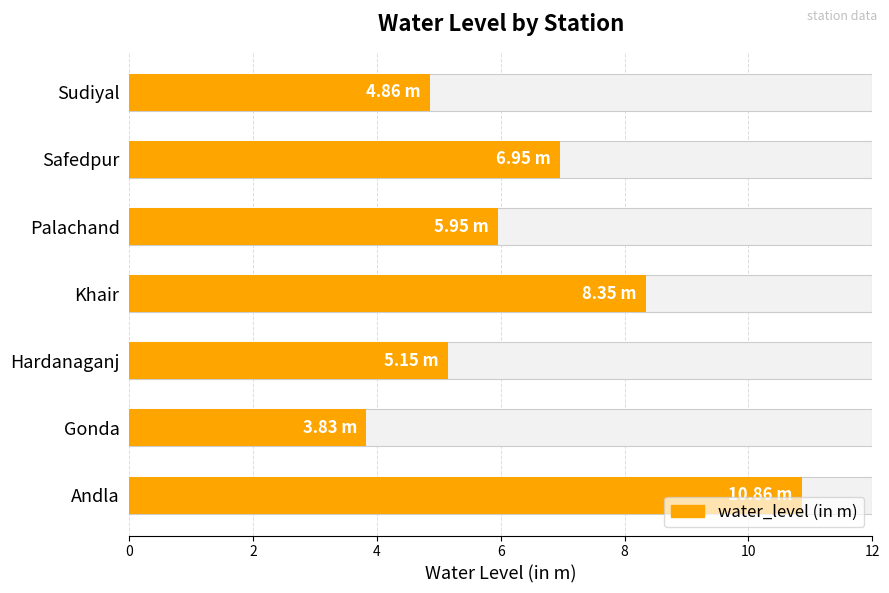

Between Hardanaganj and Khair, which is larger?

Khair